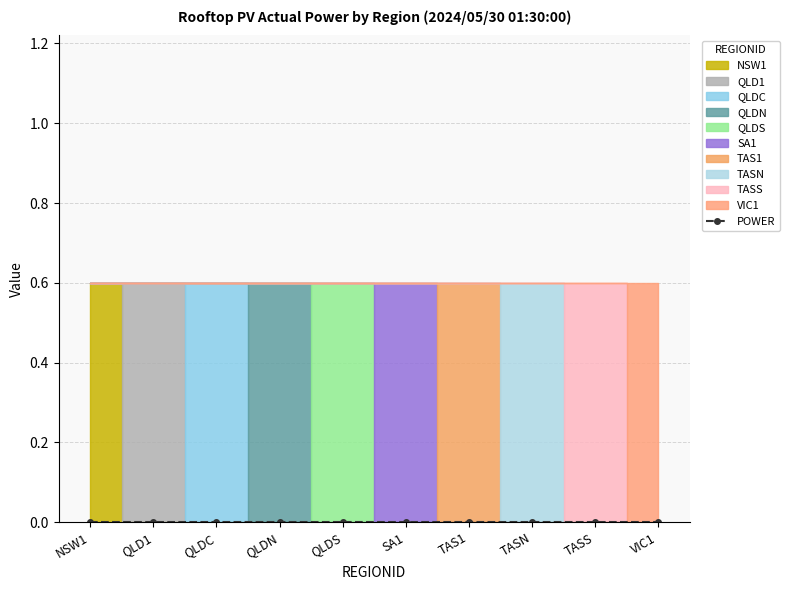

True or false: QI has more than 0 interior local peaks.

False